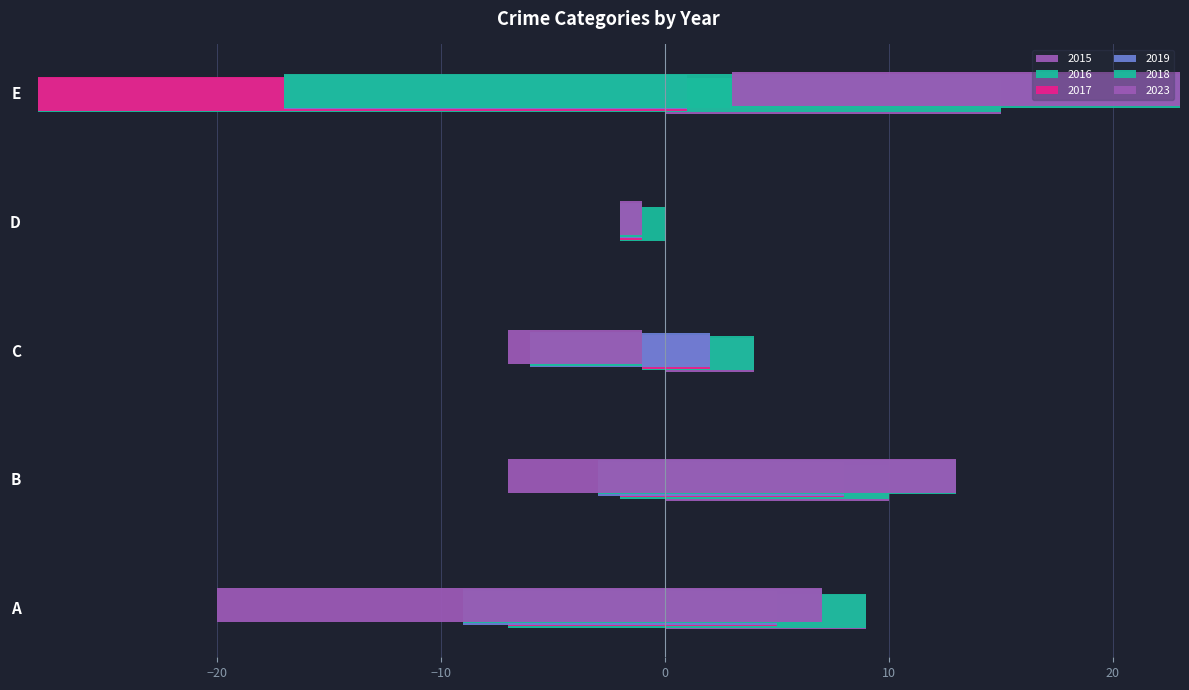

List the series in order of their peak value, highest first.

2018, 2017, 2015, 2019, 2023, 2016